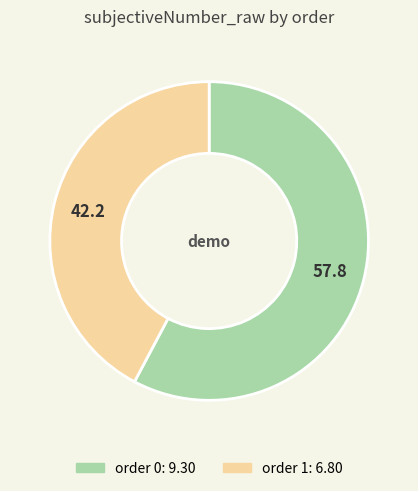

Is there any slice that represents more than half of the pie?

Yes